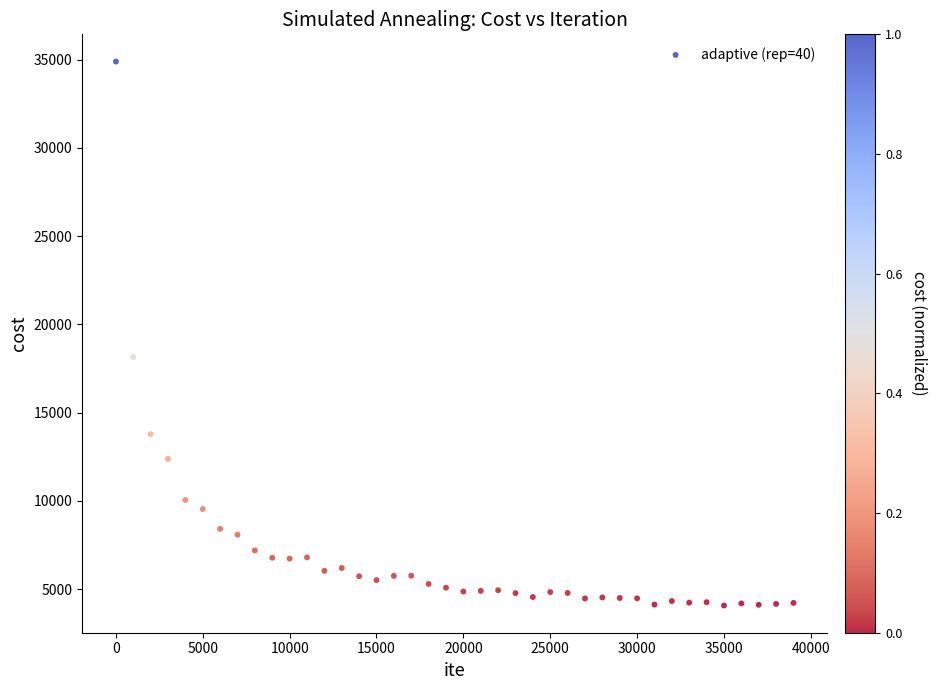

What is the range of X values (max minus min)?

38999.0